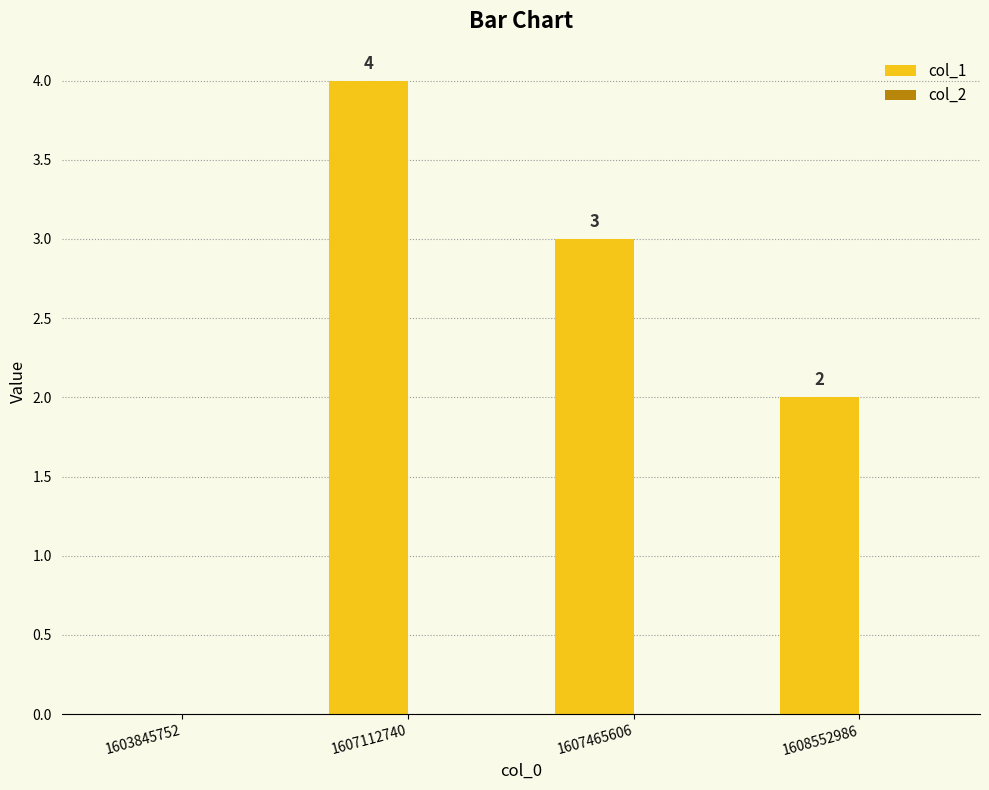

Between 1603845752 and 1607112740, which is larger?

1607112740